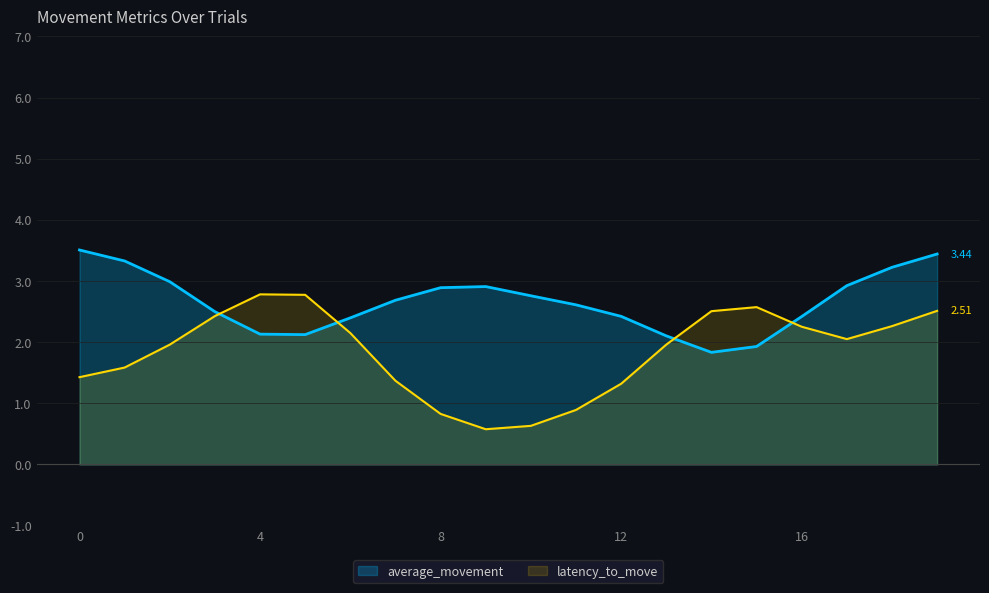

What is the spread (max minus min) of values at 12?

1.1